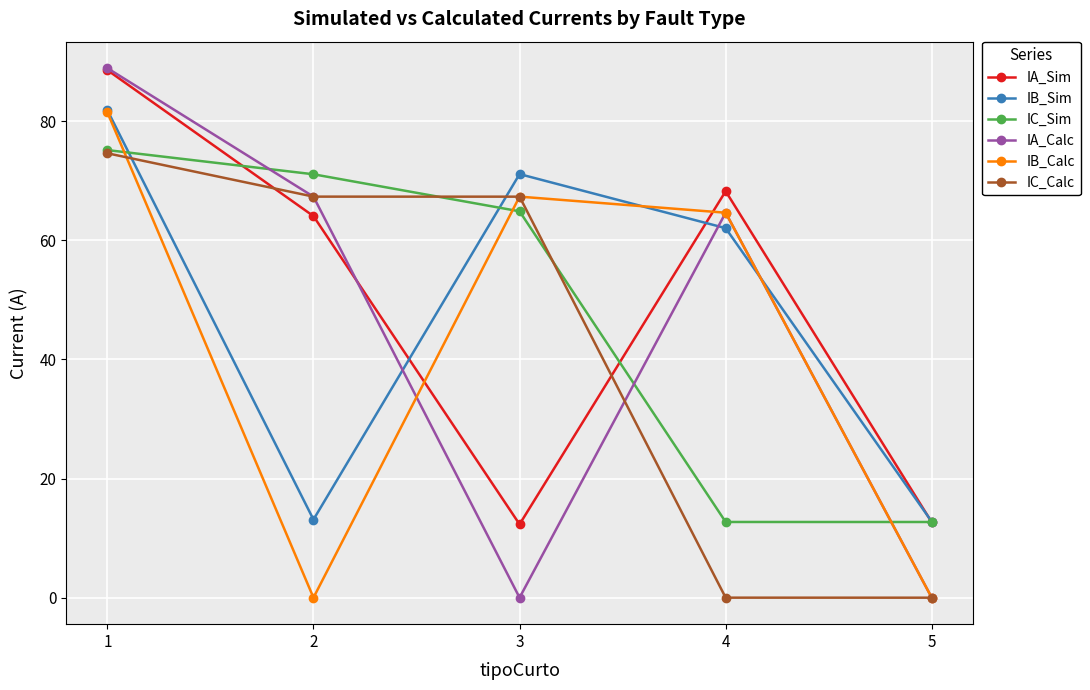

Where is IC_Sim nearest to the value 43?

3